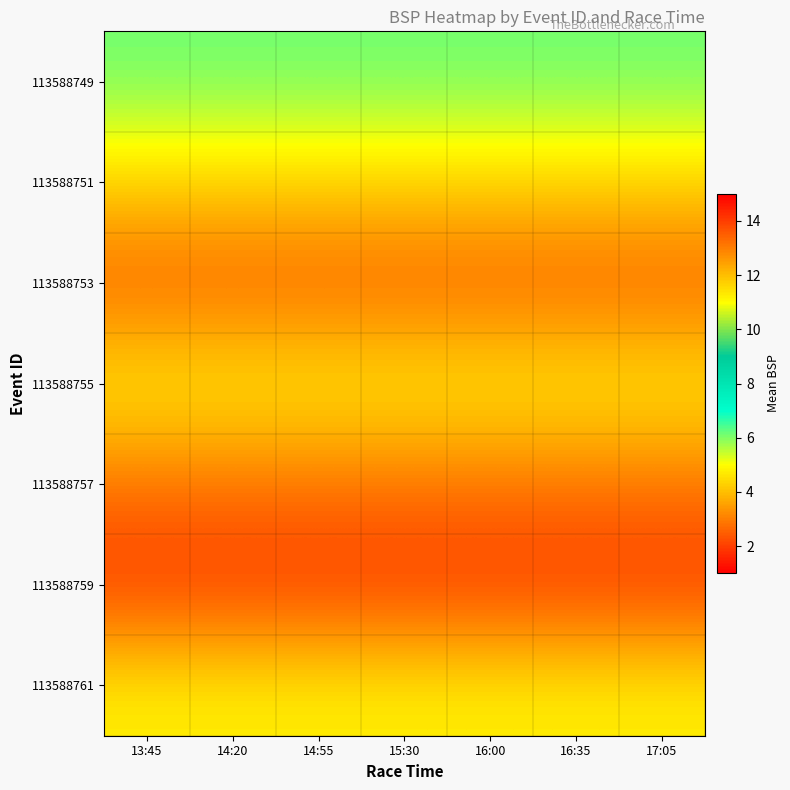

Between 13:45 and 16:35, which is larger?

13:45